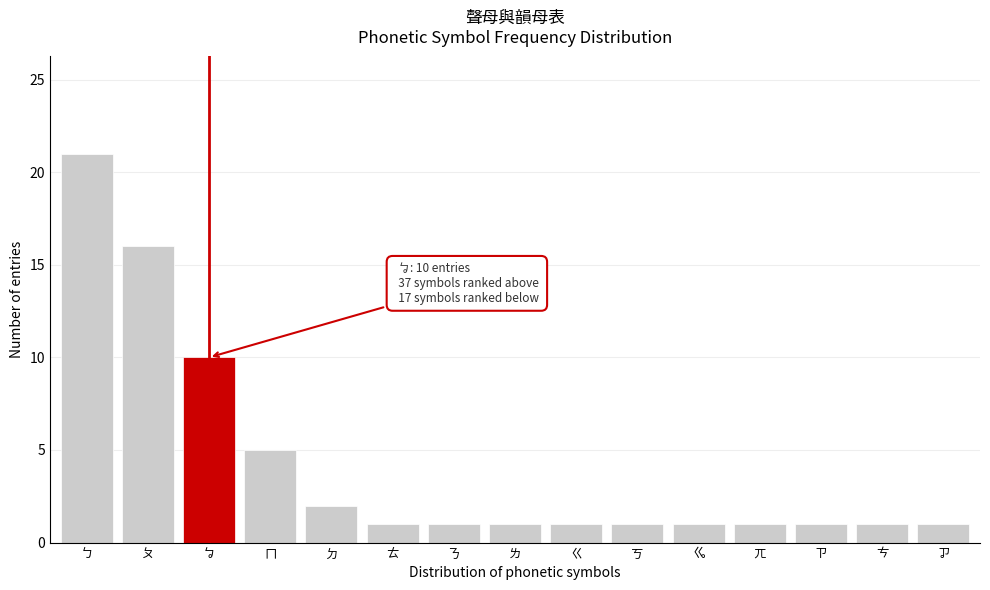

Reading right to left, extract all data points from this chart.

1	1	1	1	1	1	1	1	1	1	2	5	10	16	21